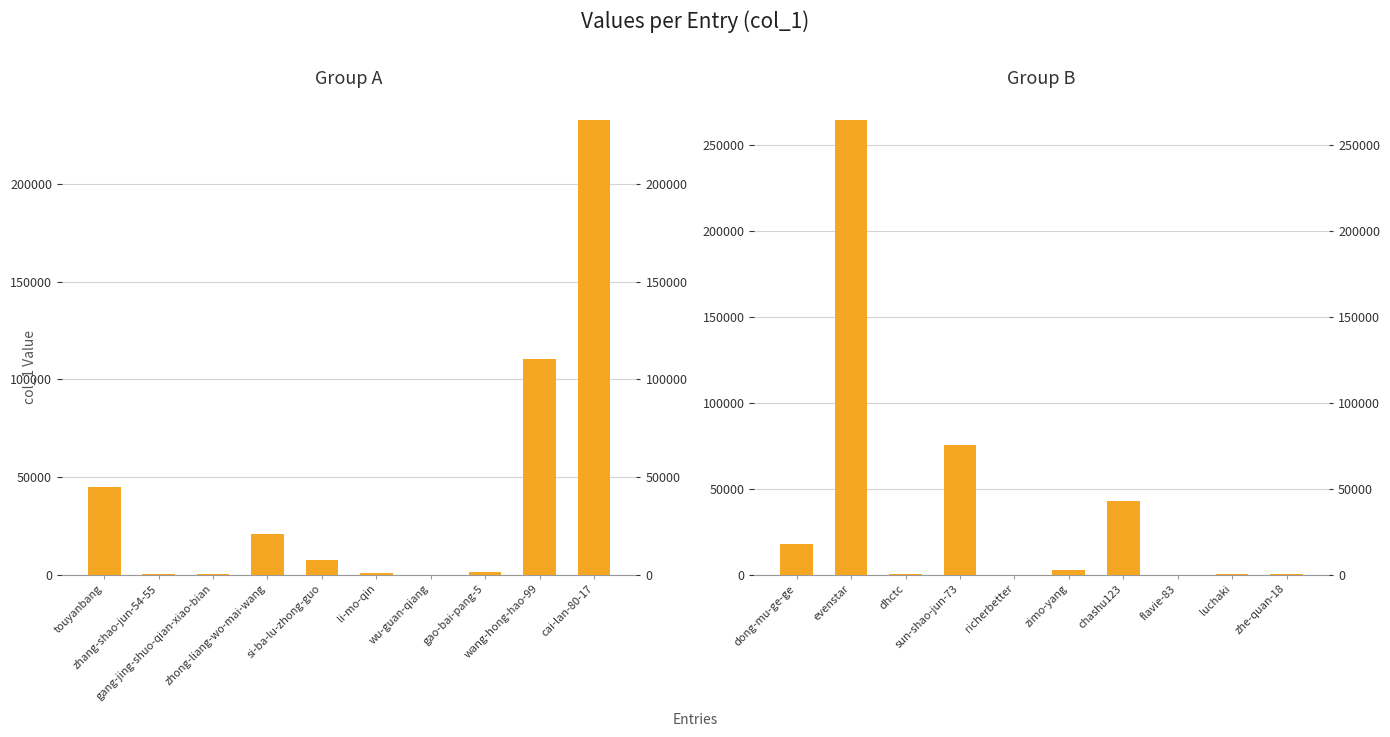

What is the difference between the second highest and second lowest values?

75148